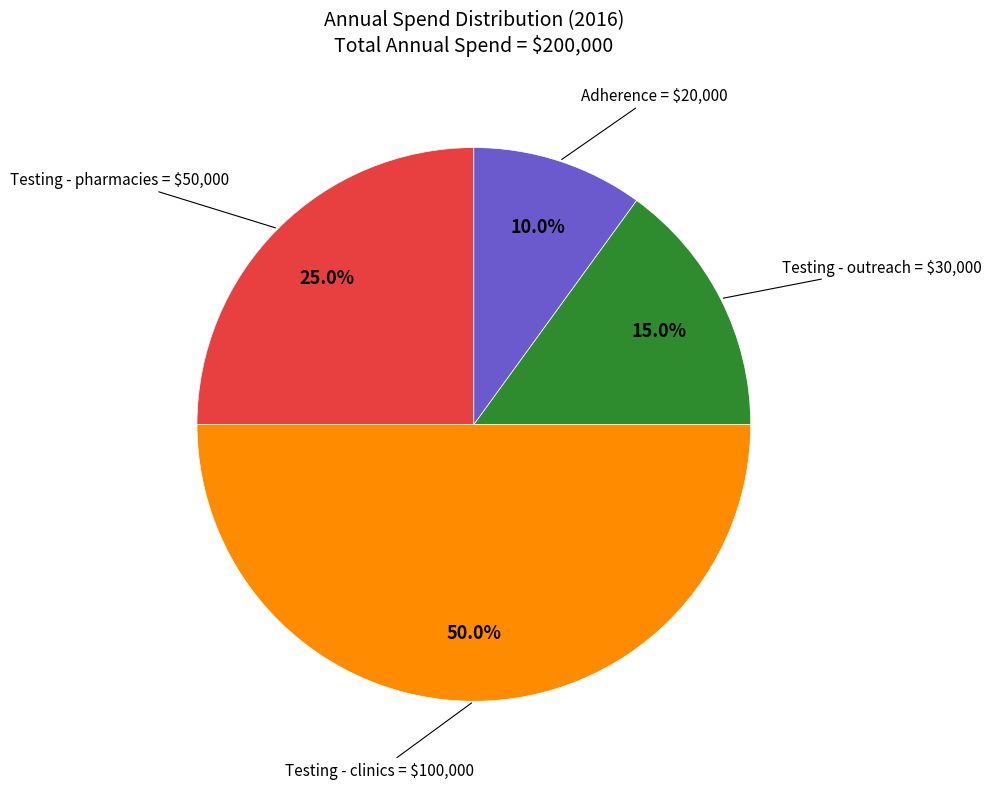

How many slices are in this pie chart?

4